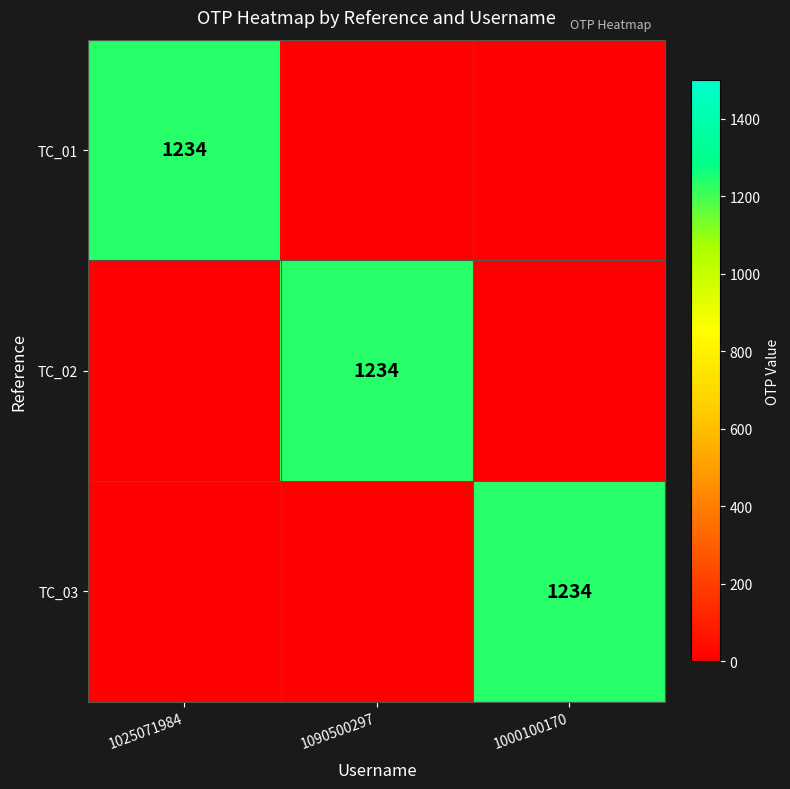

At which category is the sum across all series the highest?

1025071984